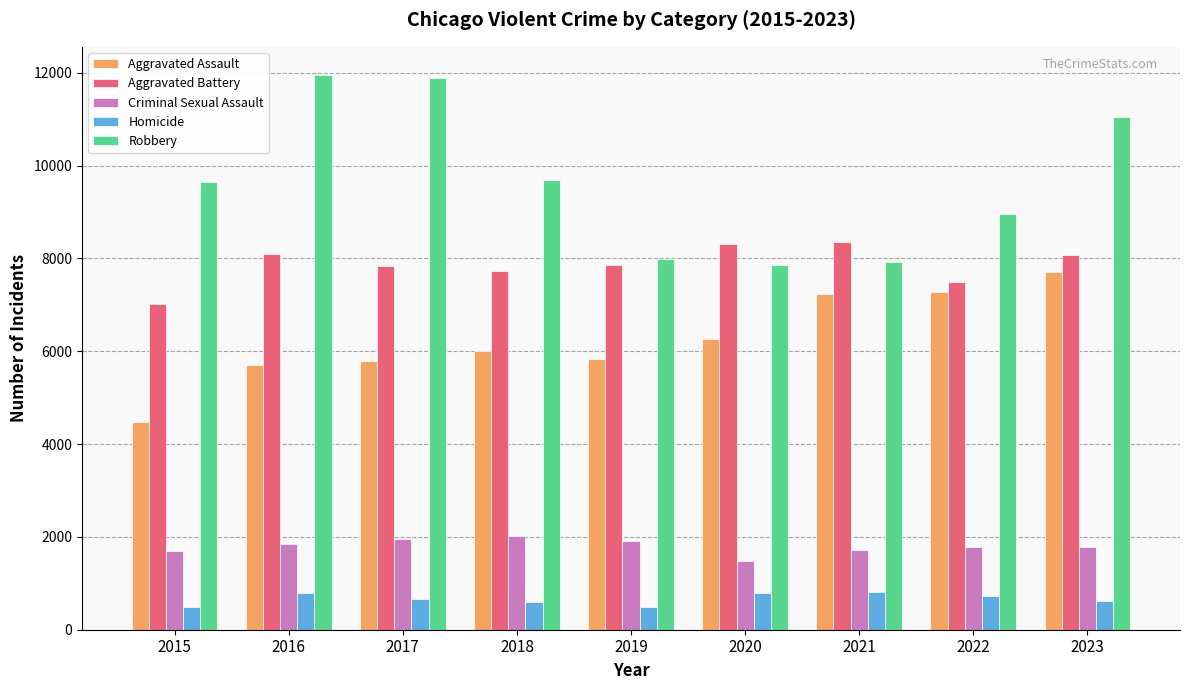

The value of Aggravated Assault at 2016 is 9014. True or false?

False